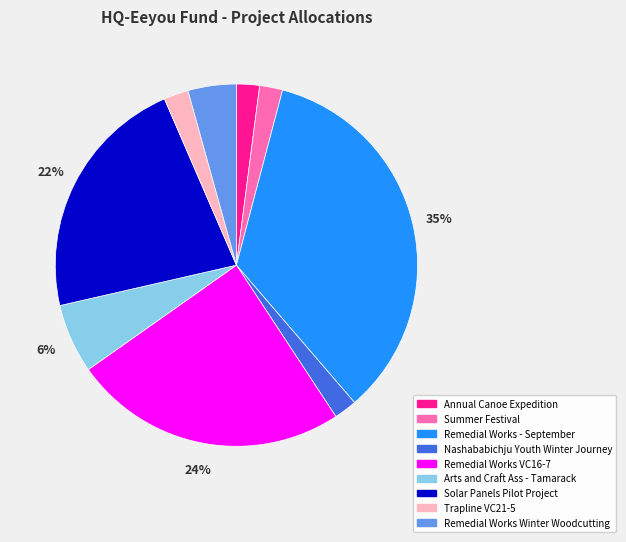

True or false: Trapline VC21-5 accounts for 2% of the total.

True